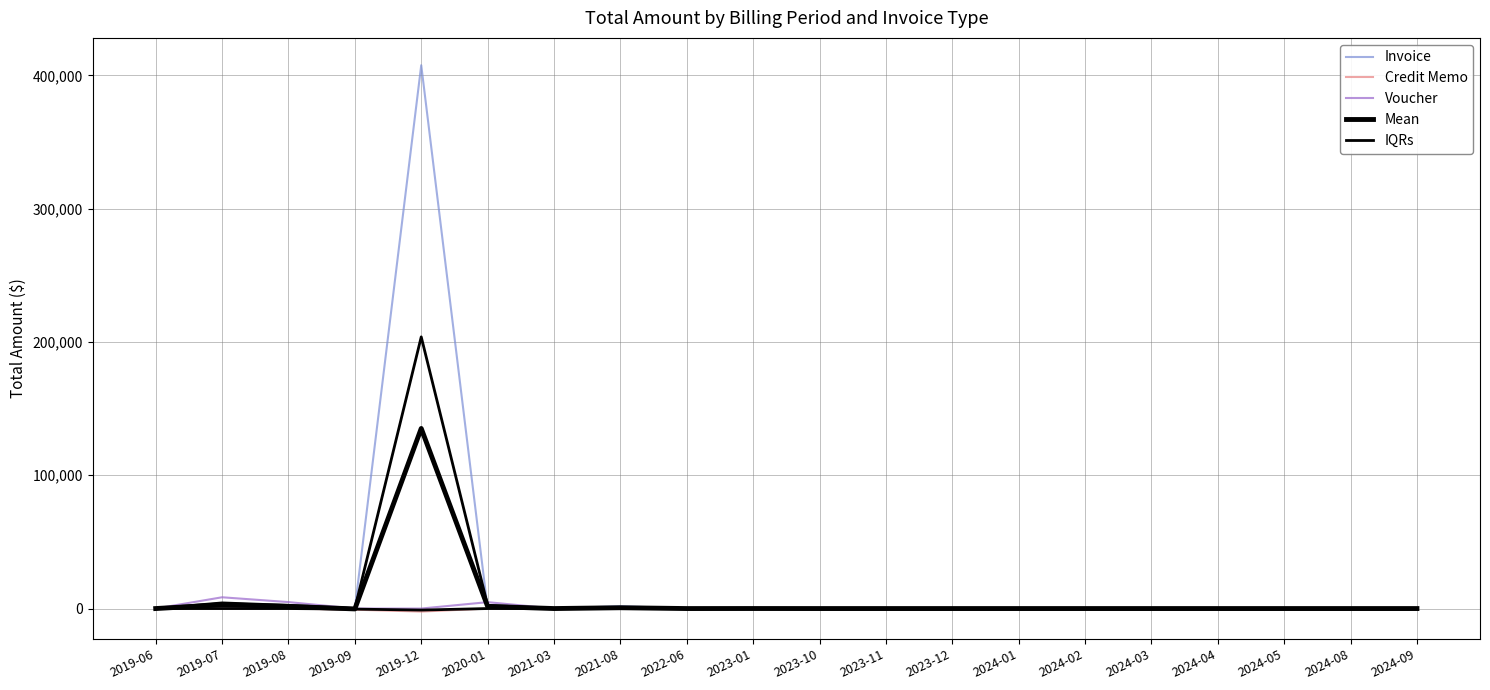

Count the number of categories in the chart.

20